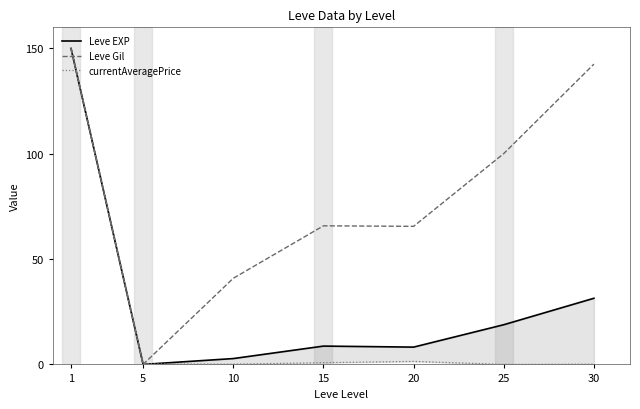

At which category does Leve EXP reach its first local peak?

15